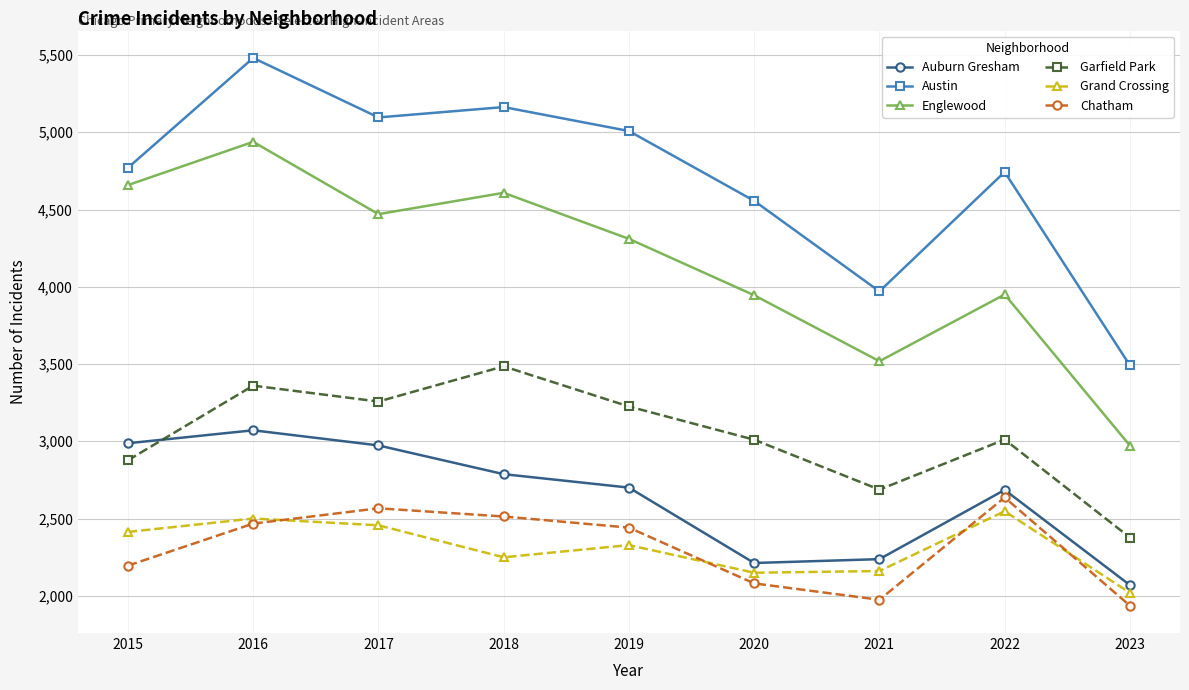

What is the value of the Grand Crossing point at the 5th from the left?

2328